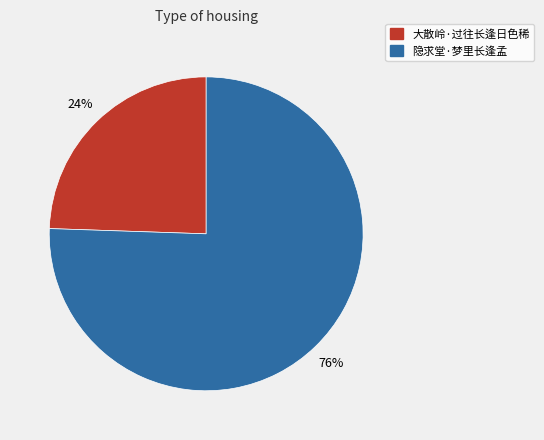

Approximately how many times larger is the value at 大散岭·过往长逢日色稀 compared to 隐求堂·梦里长逢孟?

0.3